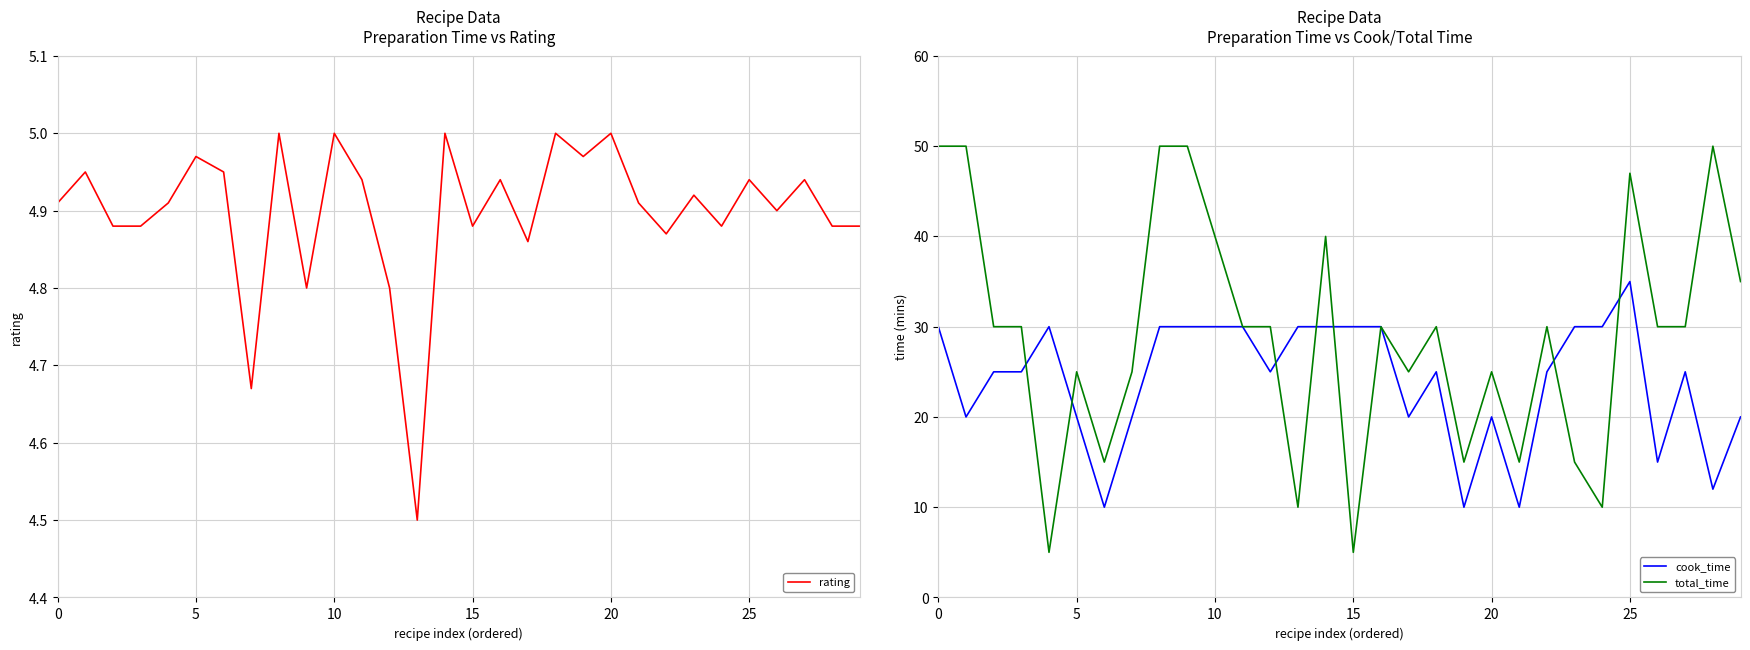

At how many categories does at least one series exceed 15?

27